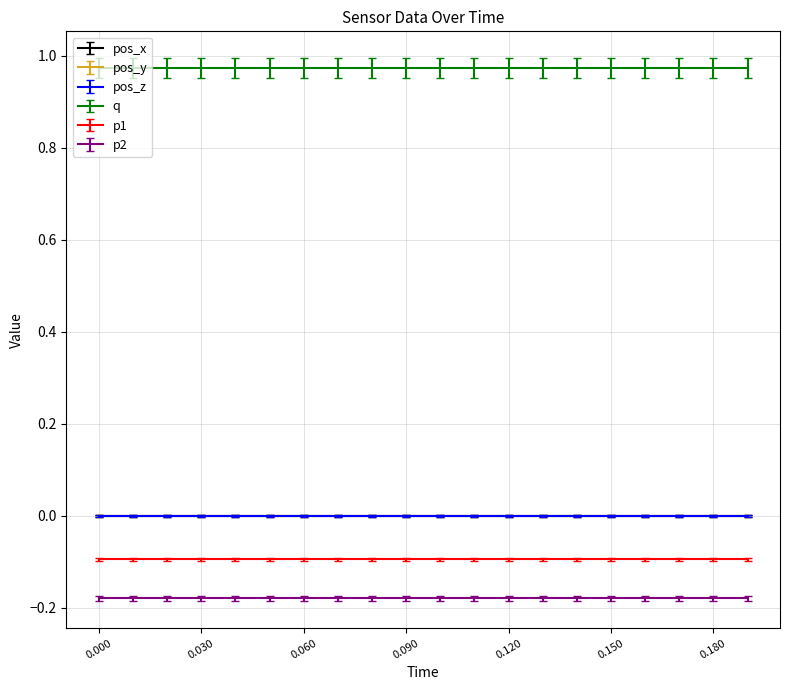

Between 0 and 7, which series saw the biggest shift?

pos_x